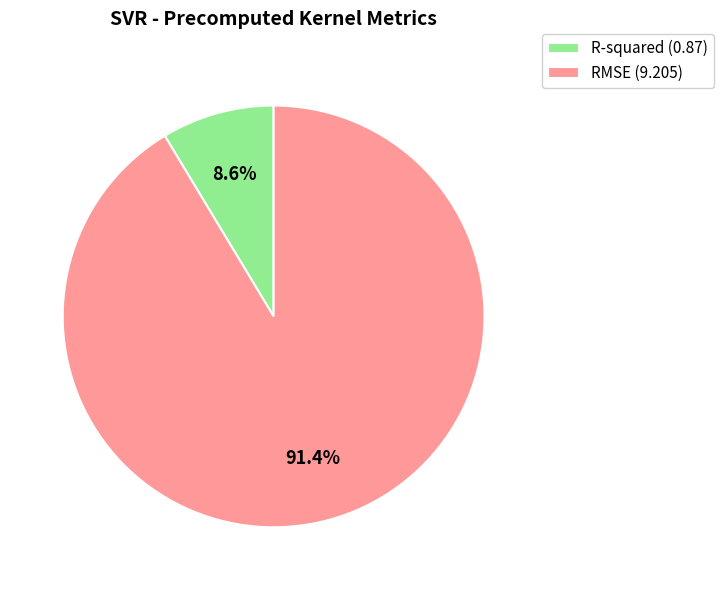

To the nearest percent, what is the difference between the largest and smallest slice percentages?

83%